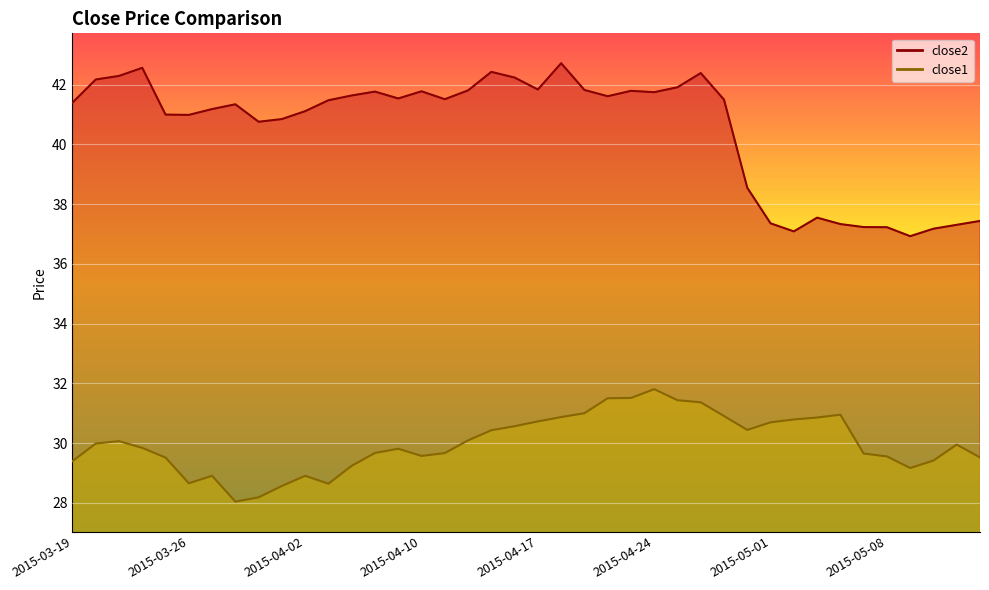

How many values in the close2 series are below 41?

15